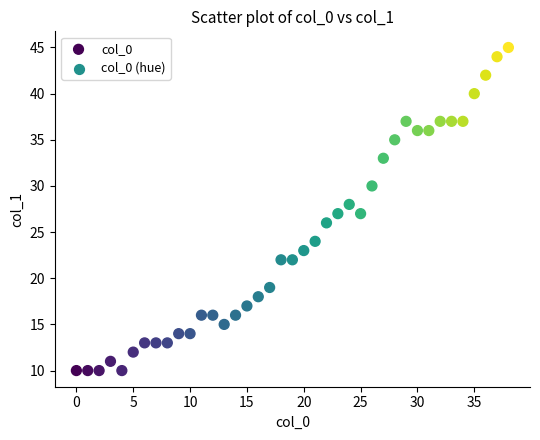

What is the range of X values (max minus min)?

38